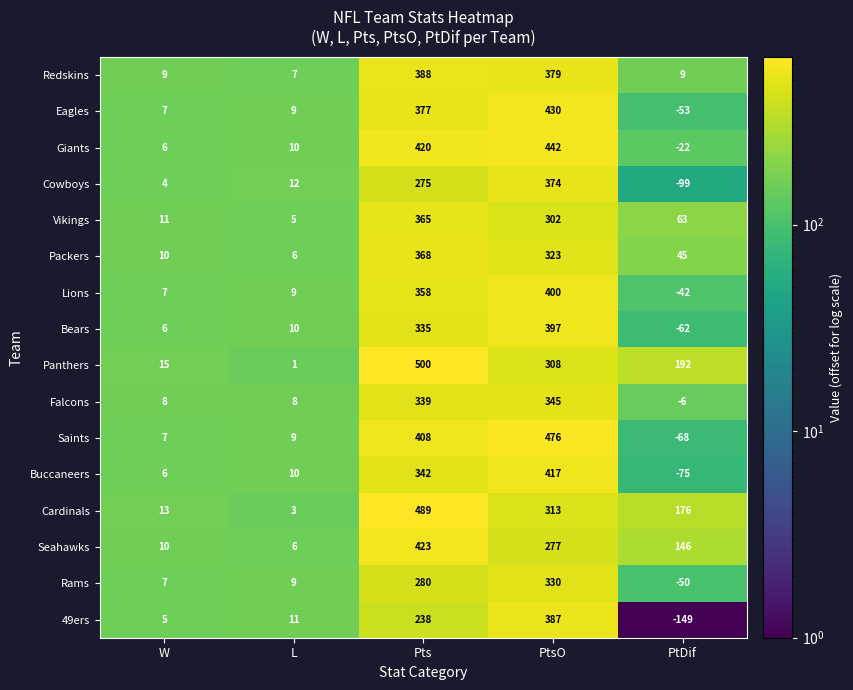

Which category has the lowest value in the Falcons series?

PtDif